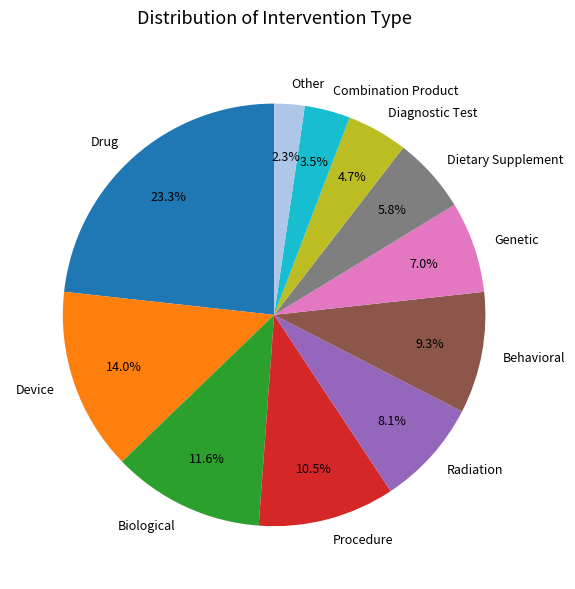

What is the total percentage of Biological and Drug?

34.9%